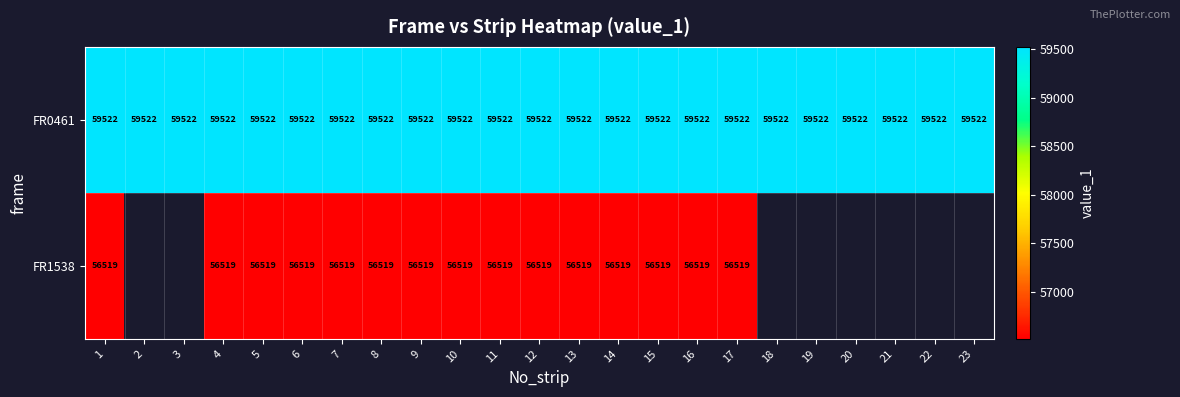

The value of FR0461 at 5 is 81204. True or false?

False